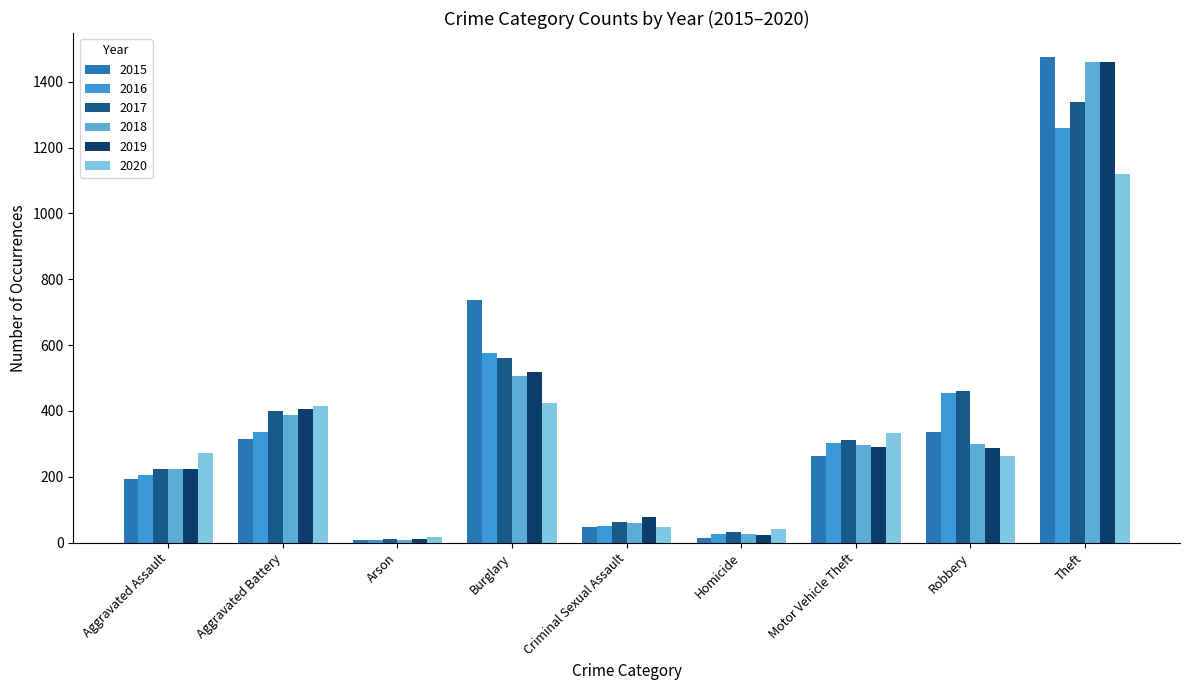

How many bars are there in each group?

6